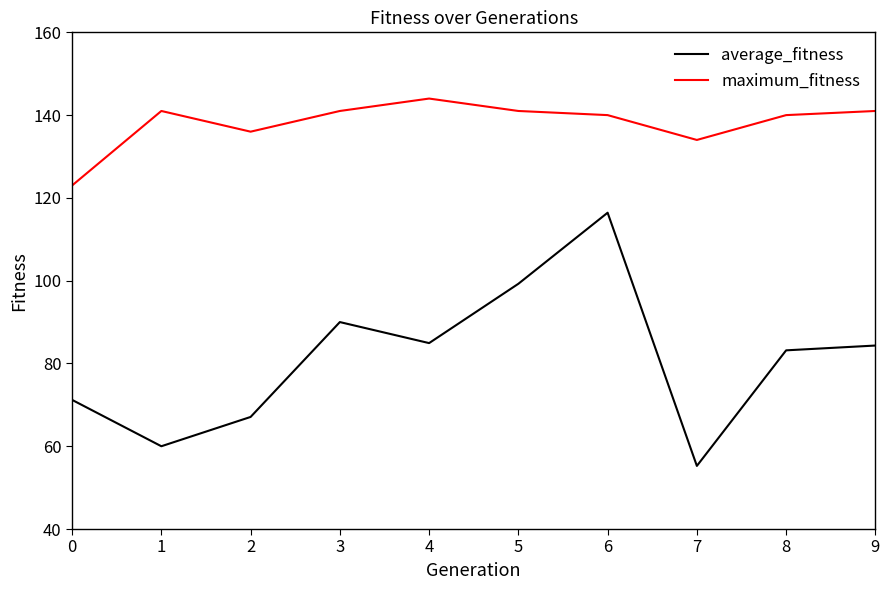

What is the lowest value of the maximum_fitness series?

123.0